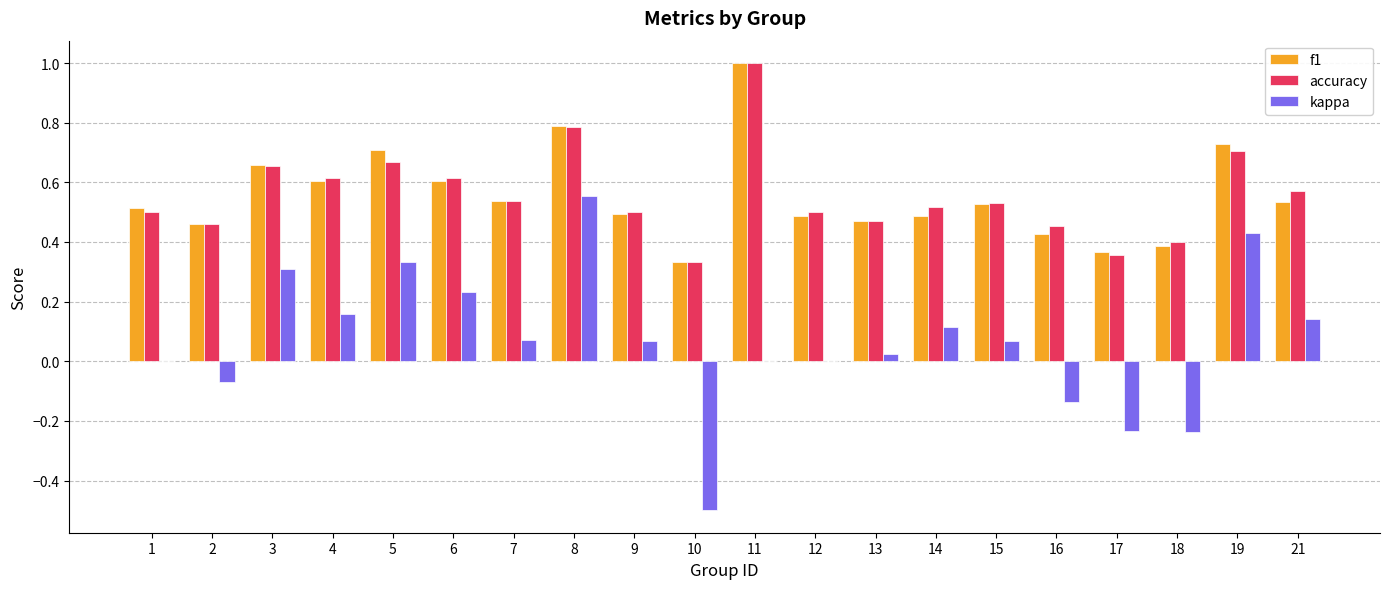

True or false: kappa has a value of 0.0 at 9.

False